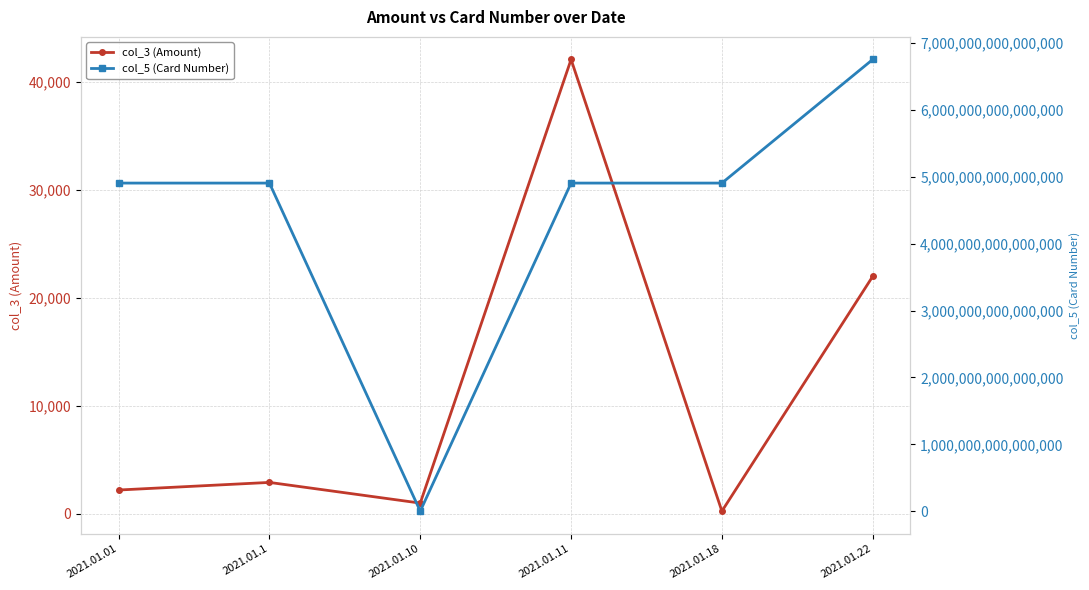

What is the spread (max minus min) of values at 2021.01.18?

4908366099147620